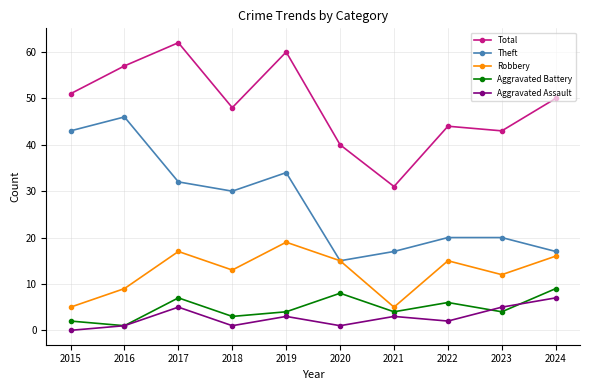

At which label does Total reach its peak?

2017